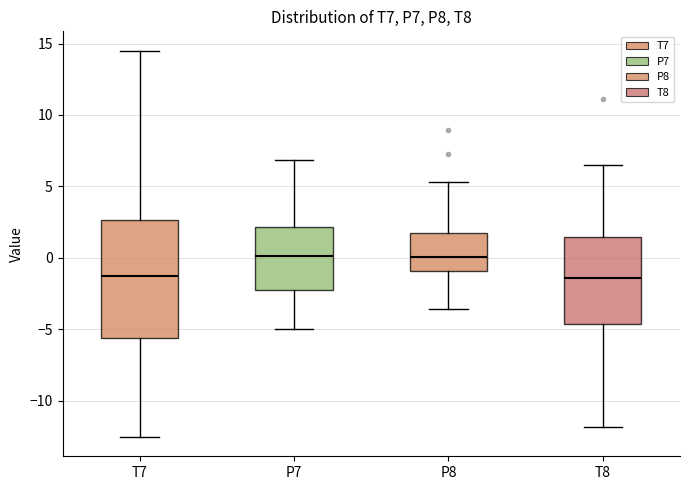

Reading left to right, transcribe this box plot: for each box, give where its median line is, the range the box spans, and where its two whiskers end, as read against the y-axis. The values are not printed on the chart, so give them approximately, as read against the axis.

T7: median -1.0, box -5.5 to 2.5, whiskers -12.5 to 14.5
P7: median 0.0, box -2.5 to 2.0, whiskers -5.0 to 7.0
P8: median 0.0, box -1.0 to 2.0, whiskers -3.5 to 5.5
T8: median -1.5, box -4.5 to 1.5, whiskers -12.0 to 6.5